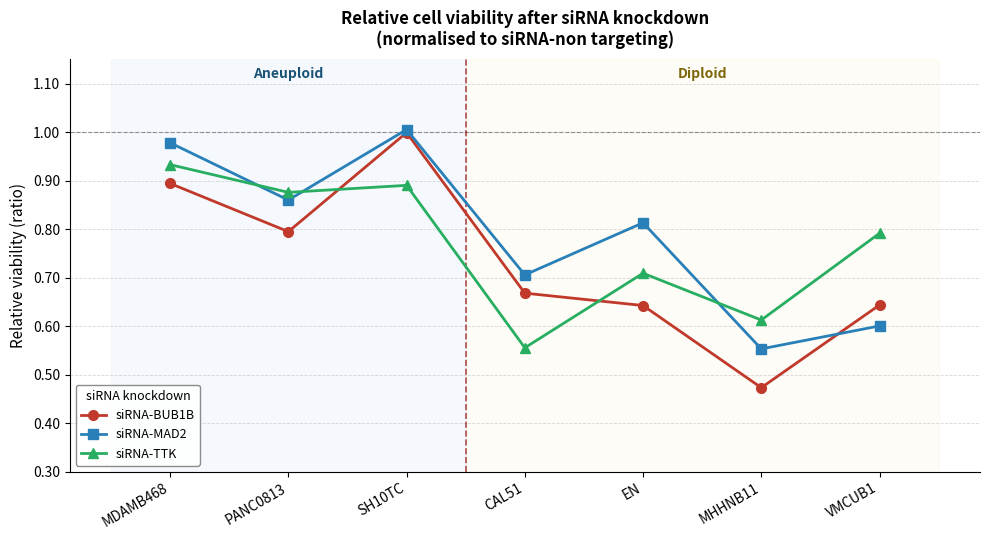

Count the number of data series in this chart.

3